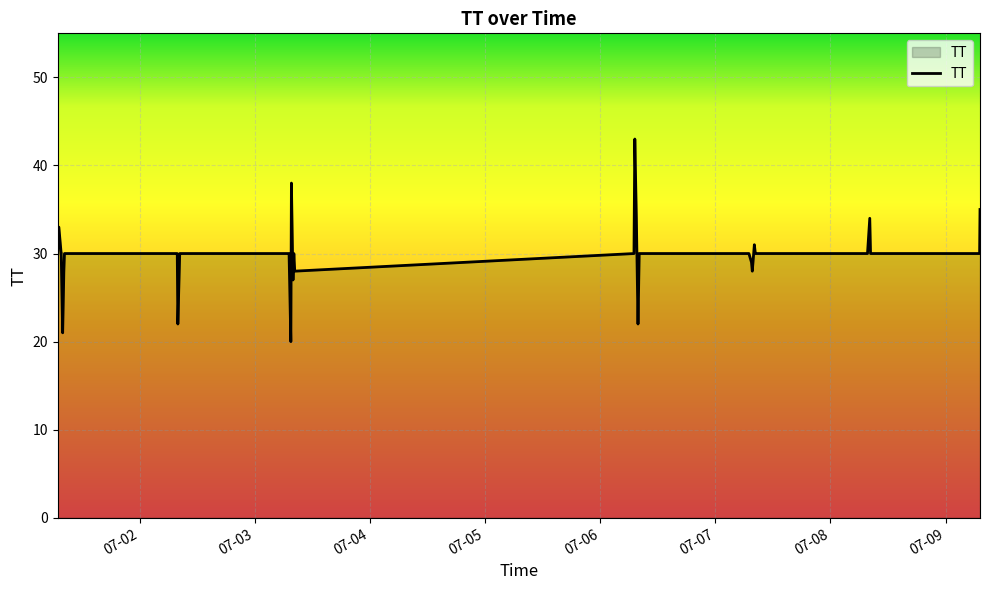

Is this an area chart (filled region under the line)?

No